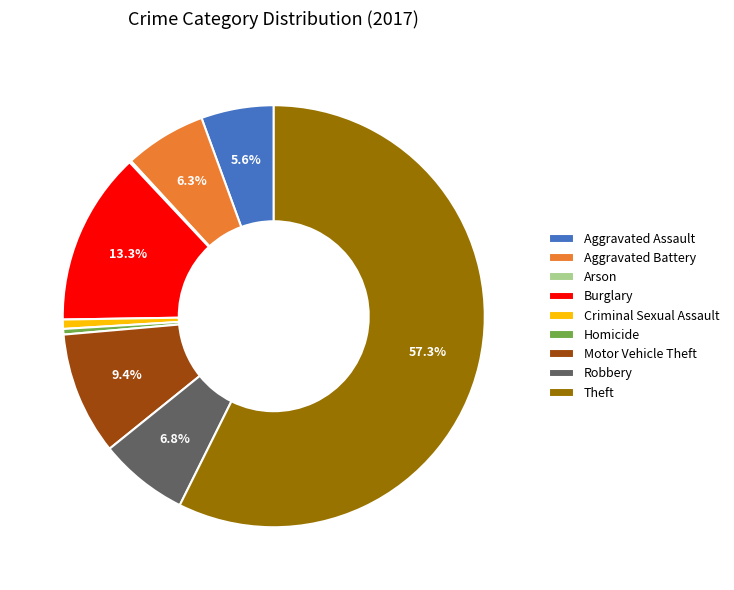

Which category has the biggest portion of the pie?

Theft